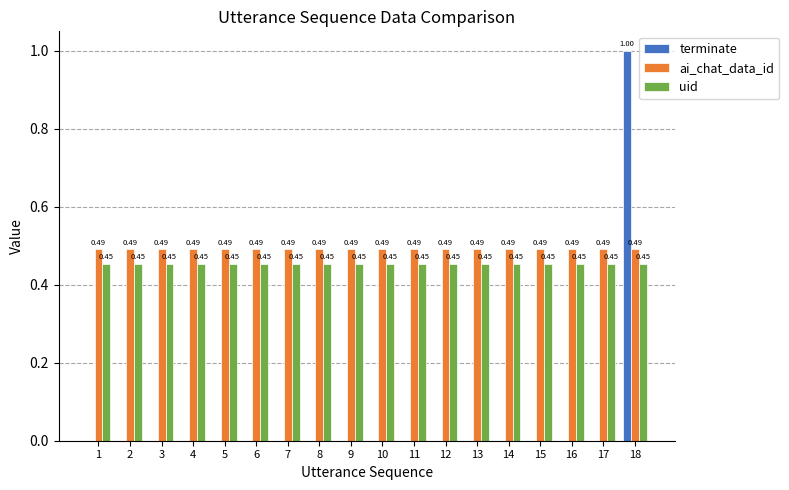

Which series has the largest total across all categories?

ai_chat_data_id